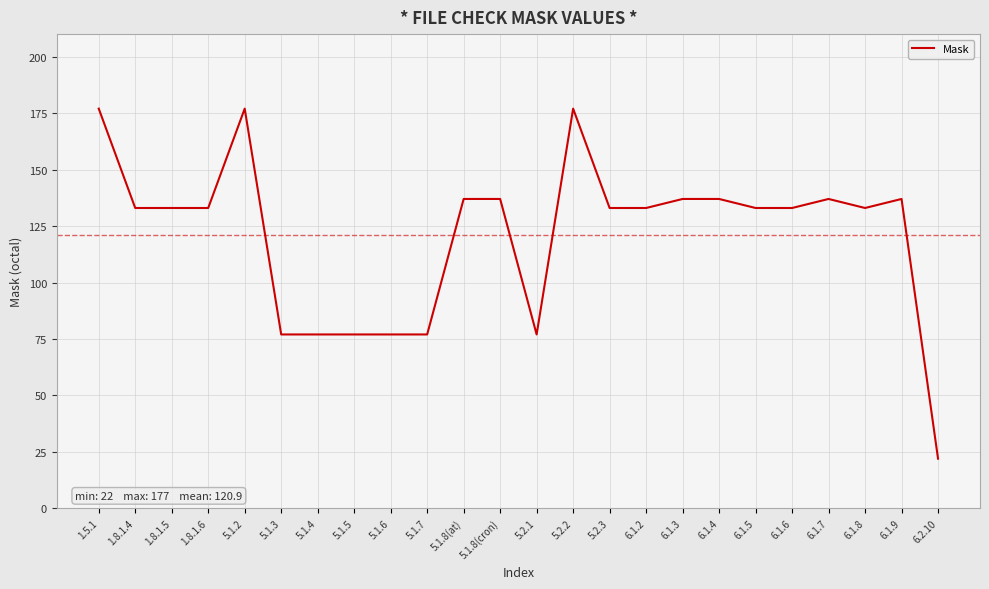

The value at 6.1.8 is 133. True or false?

True